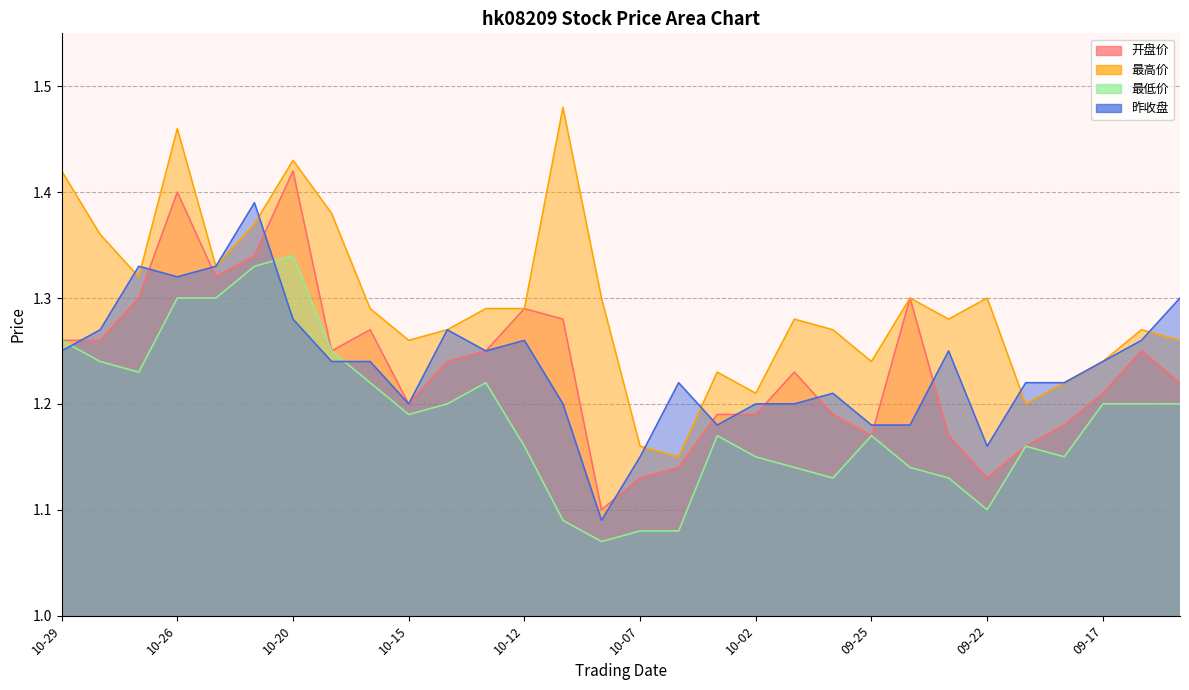

What is the maximum value shown in the chart?

1.5